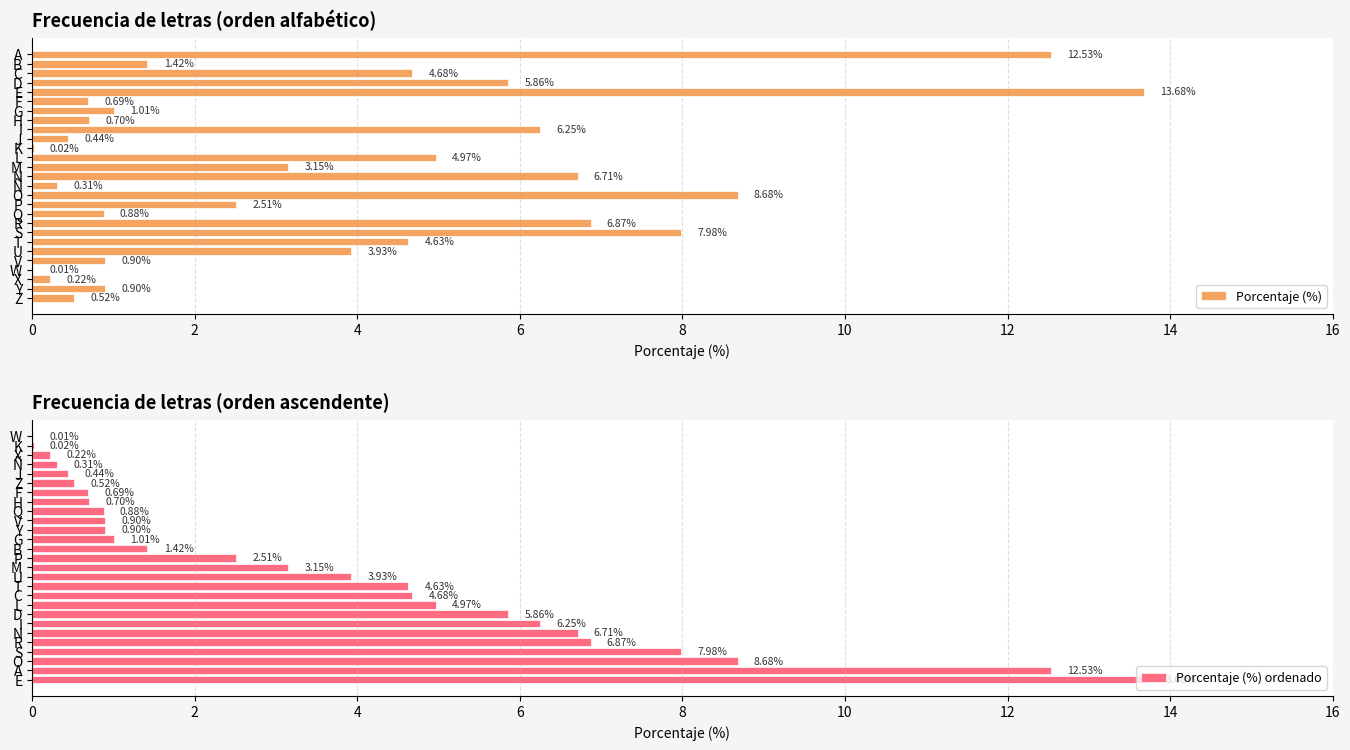

The value of Porcentaje (%) ordenado at D is 2.6. True or false?

False